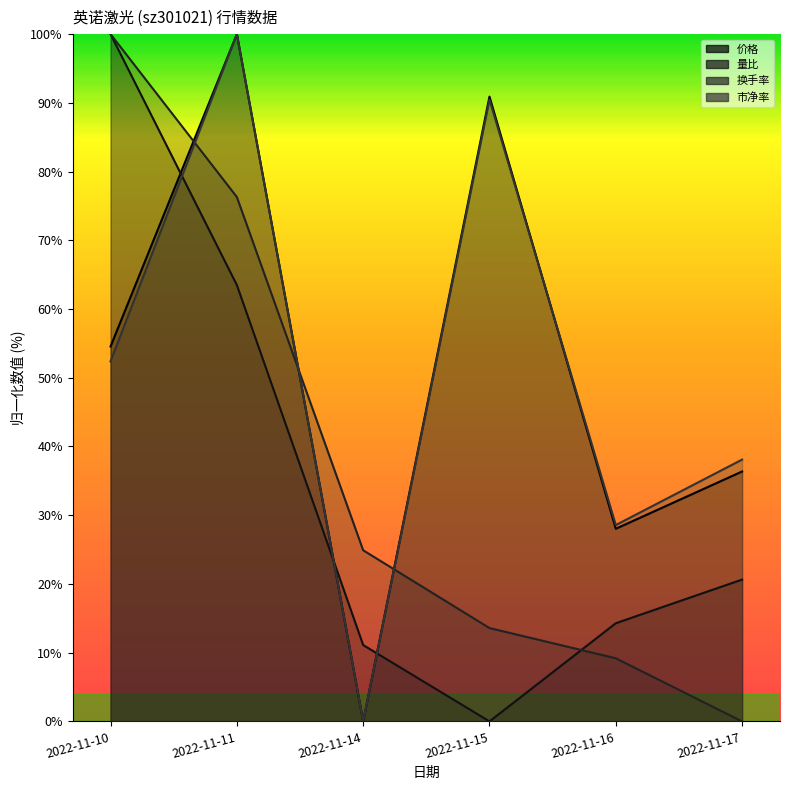

What is the difference between the 市净率 values at 2022-11-14 and 2022-11-16?

28.6